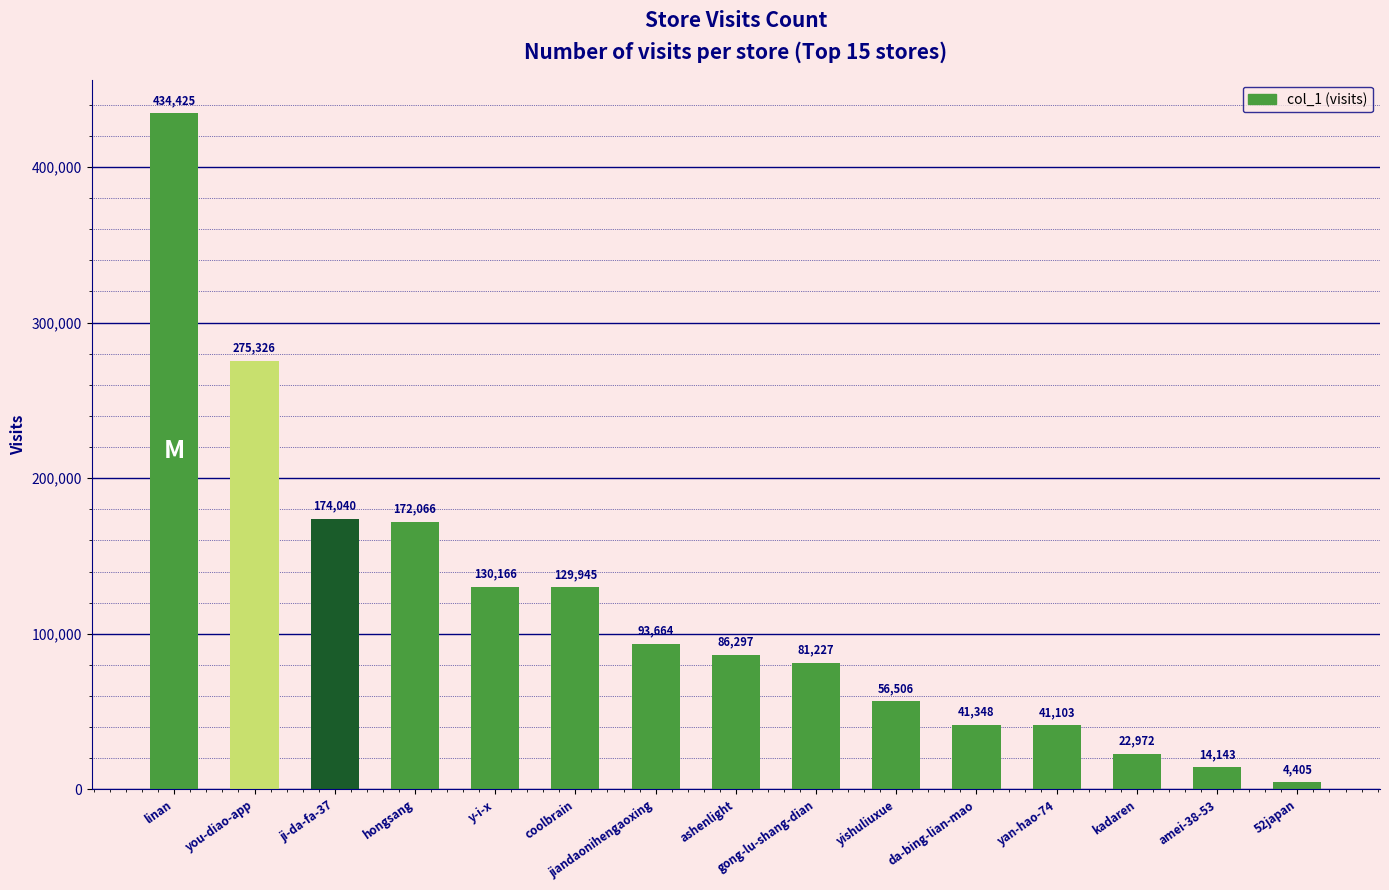

What is the greatest value displayed?

434425